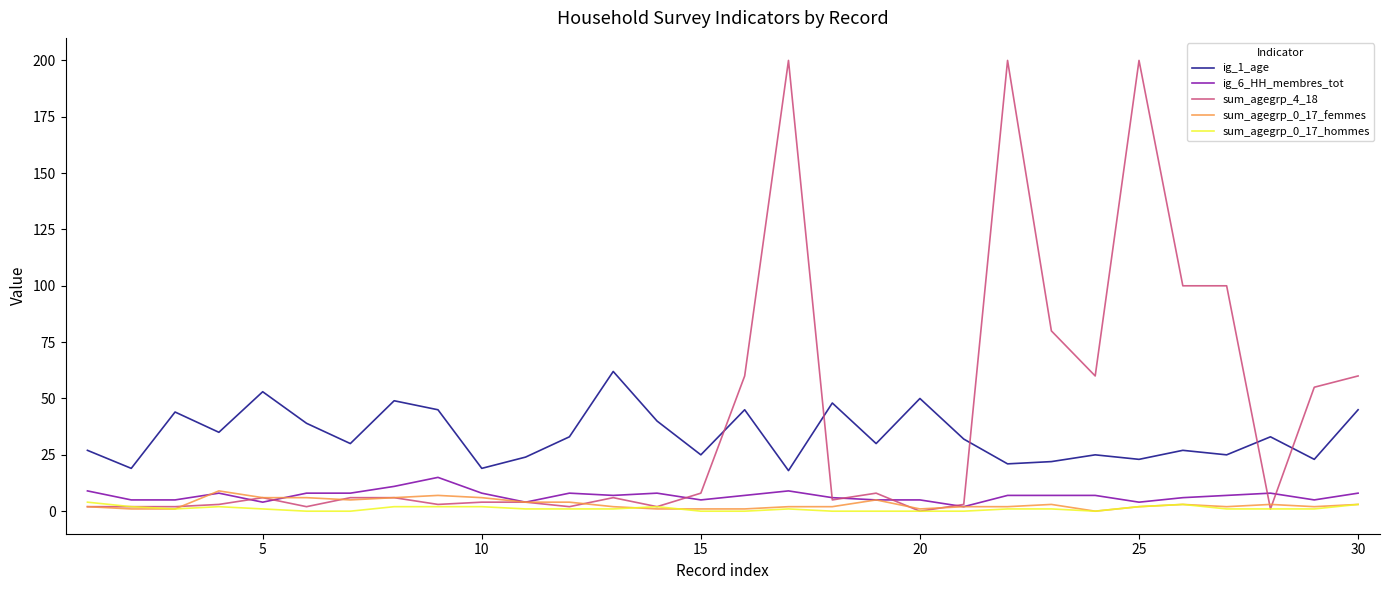

How many interior local peaks does the ig_1_age series have?

10